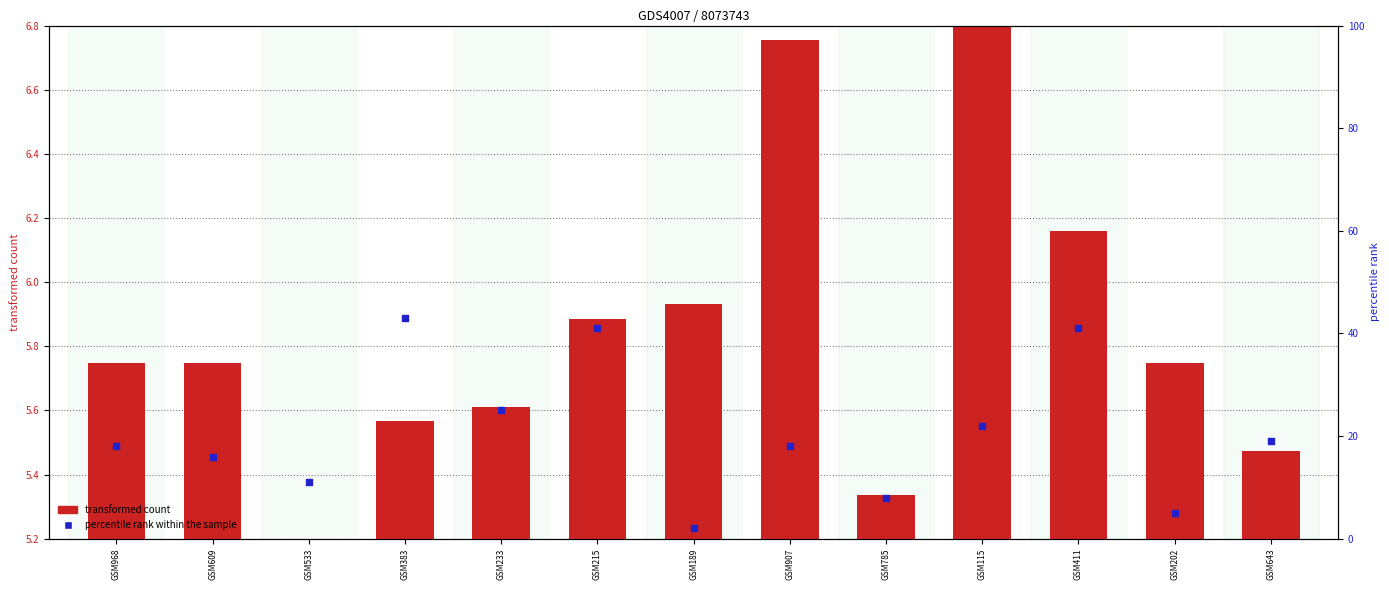

Is the value of transformed count at GSM907 greater than the value of percentile rank within the sample at GSM233?

No